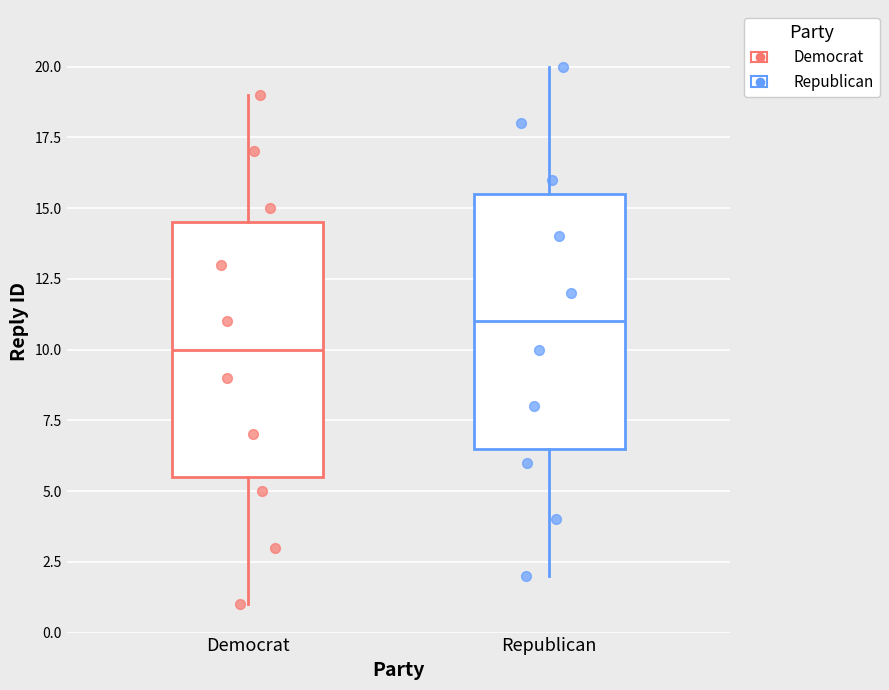

Where does the upper whisker of the box for Democrat end on the y-axis? The values are not printed on the chart, so give them approximately, as read against the axis.

19.0